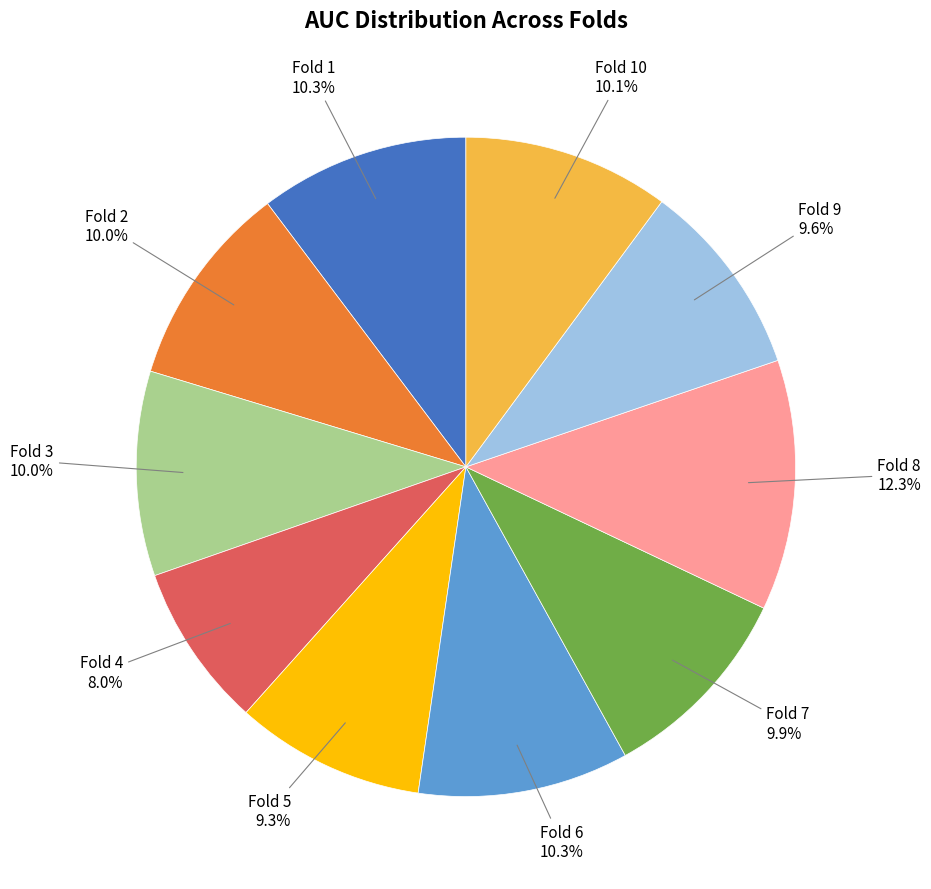

Does any single category account for the majority?

No